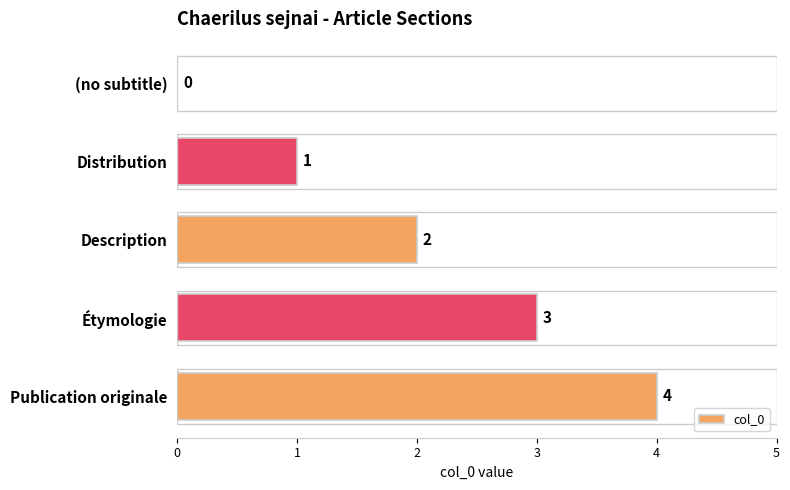

Which category has the highest value across all series?

Publication originale